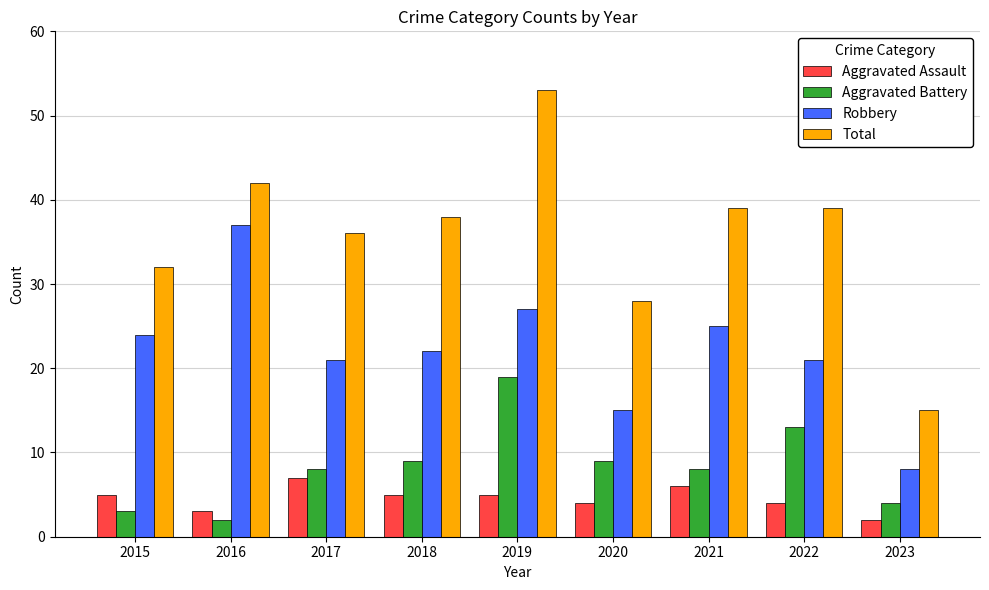

Where does the Robbery series first go above 22?

2015